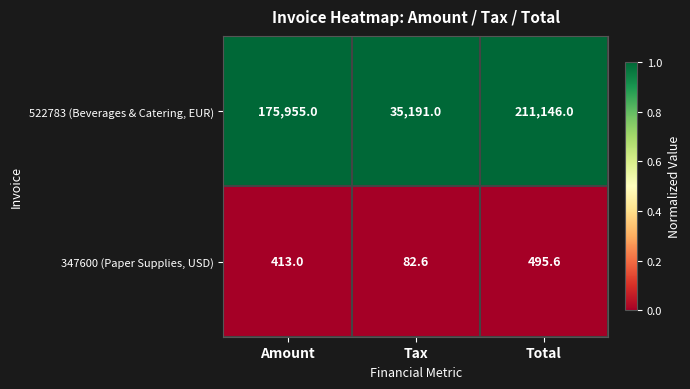

Rank the series by their average value, from highest to lowest.

522783 (Beverages & Catering, EUR), 347600 (Paper Supplies, USD)